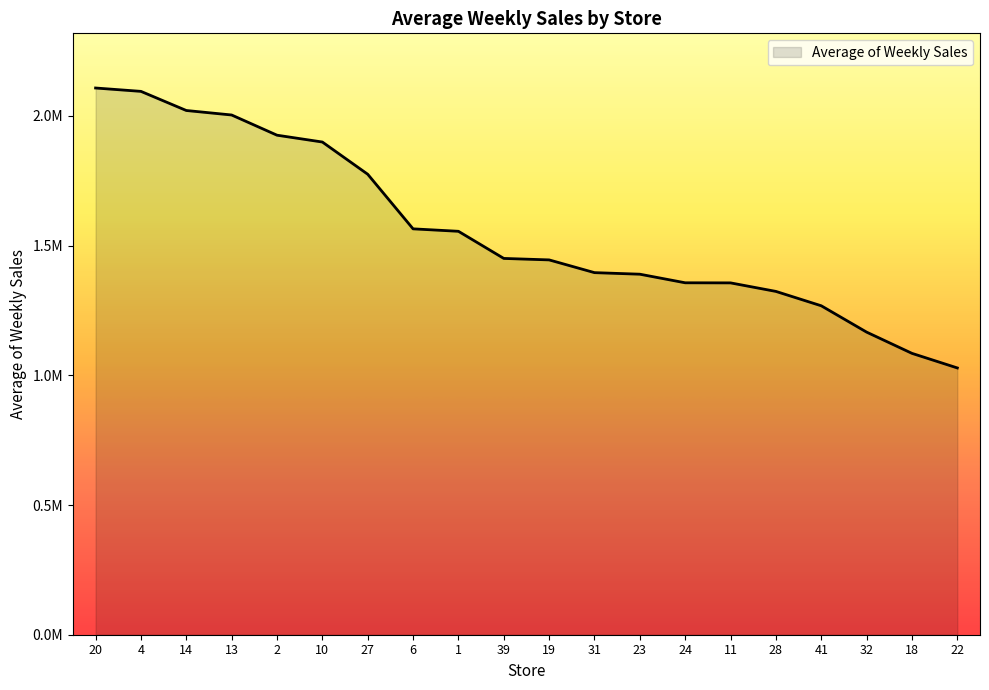

The value at 22 is 1028501.0. True or false?

True